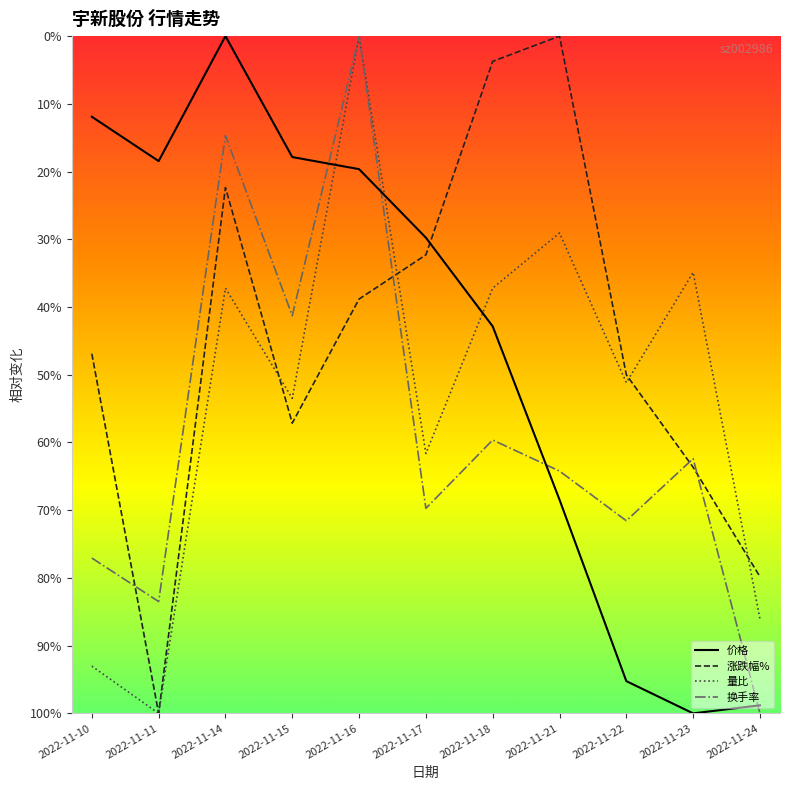

What is the value of the 涨跌幅% point at the 7th from the left?

2.3